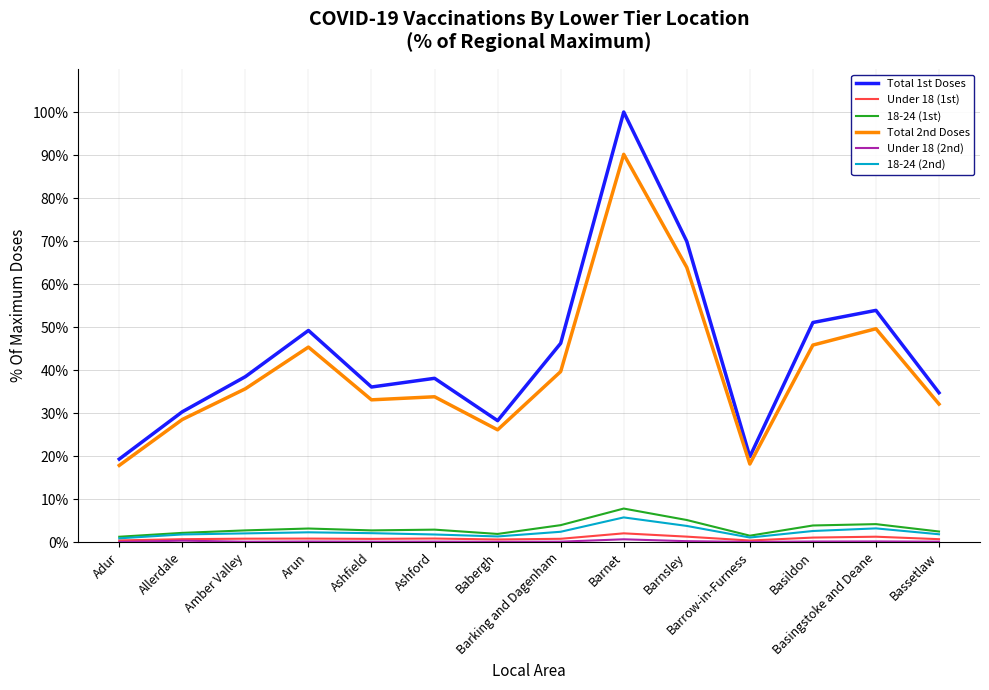

Is the value of Under 18 (1st) at Adur greater than the value of 18-24 (2nd) at Barking and Dagenham?

No